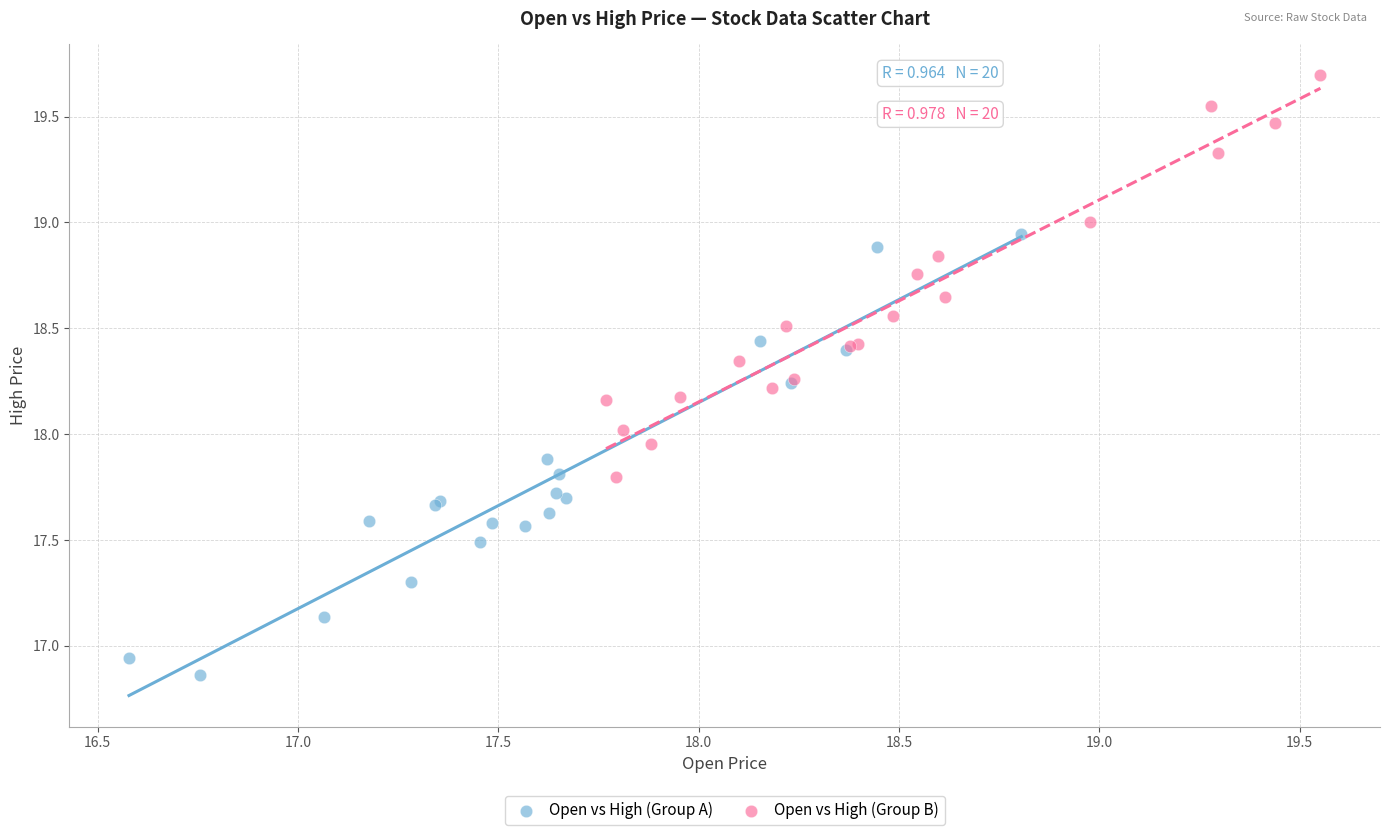

Which series reaches the maximum Y coordinate?

Open vs High (Group B)